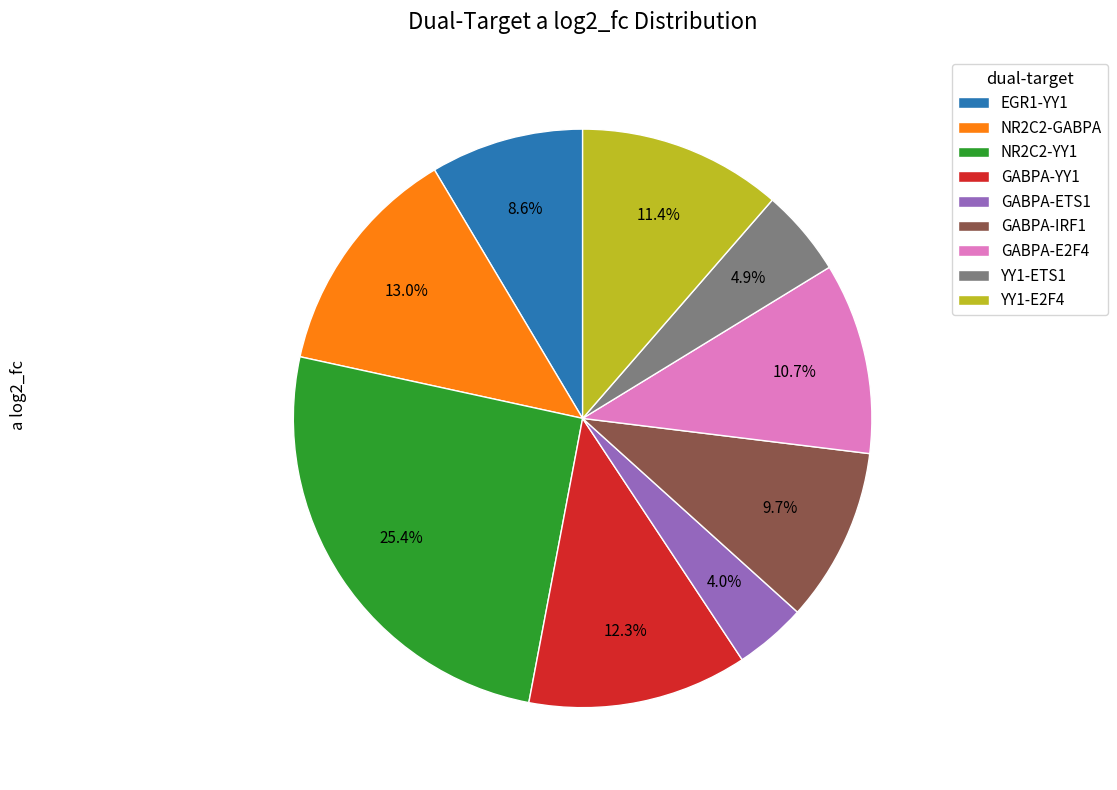

Does any single category account for the majority?

No